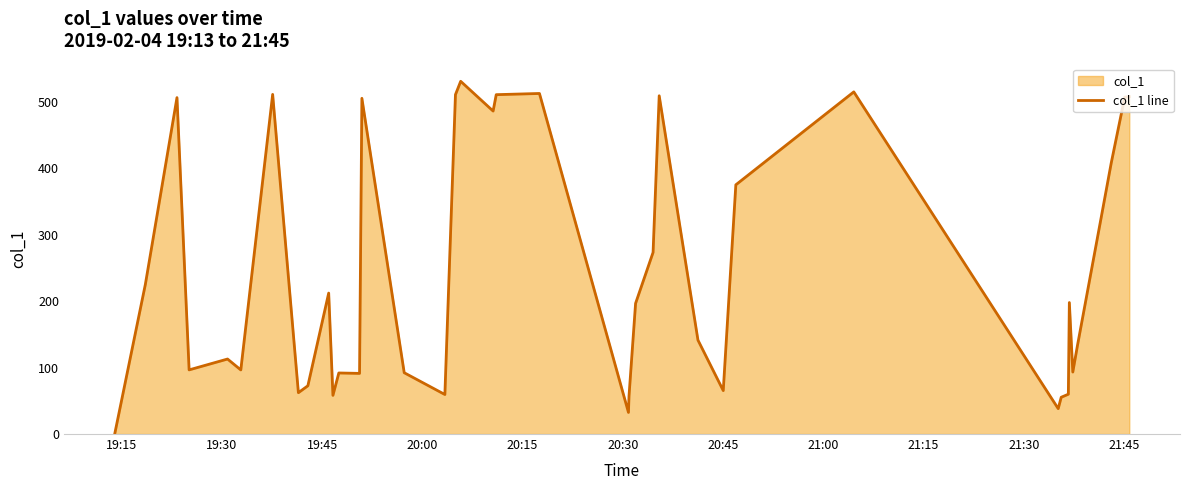

What is the maximum value shown in the chart?

531.3